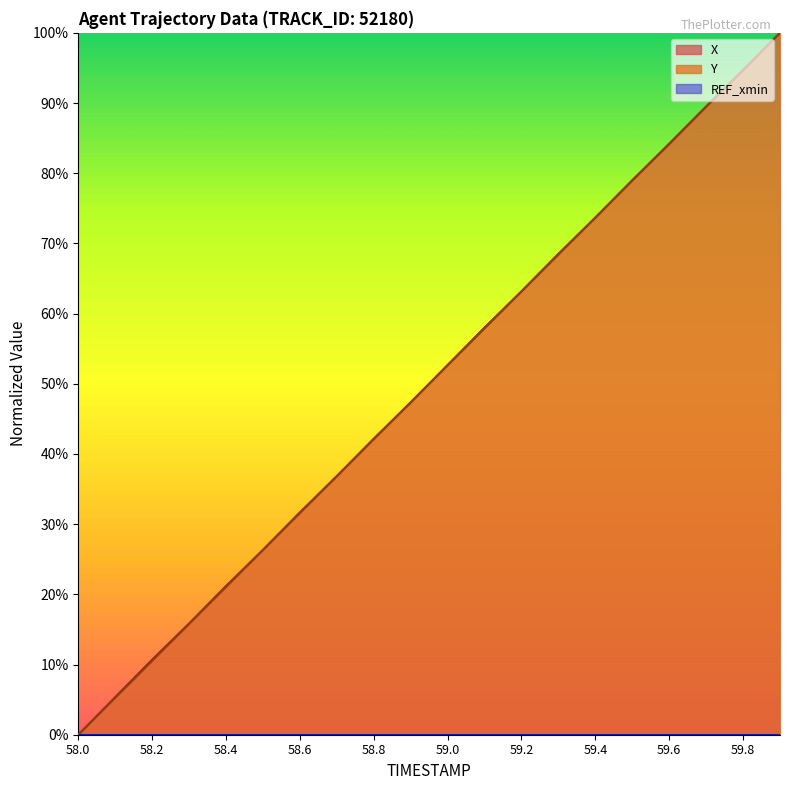

What is the total value across all series at 59.4?

1.5